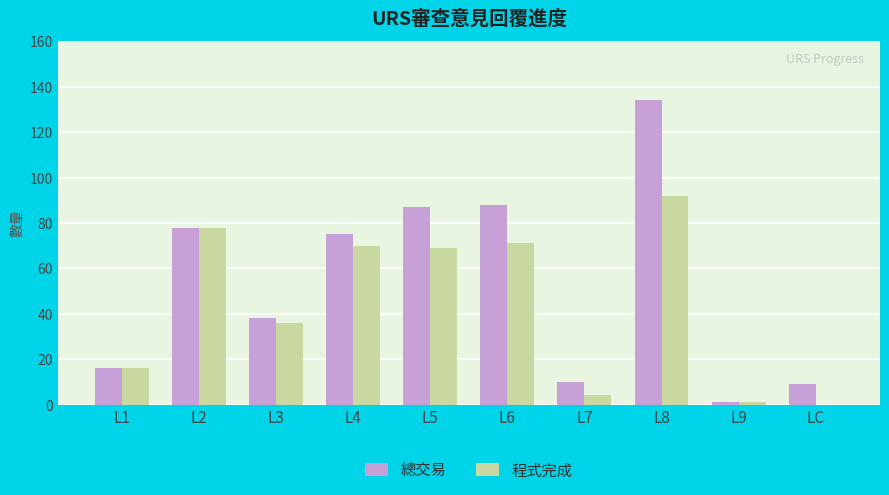

Which series changed the most between L1 and L6?

總交易